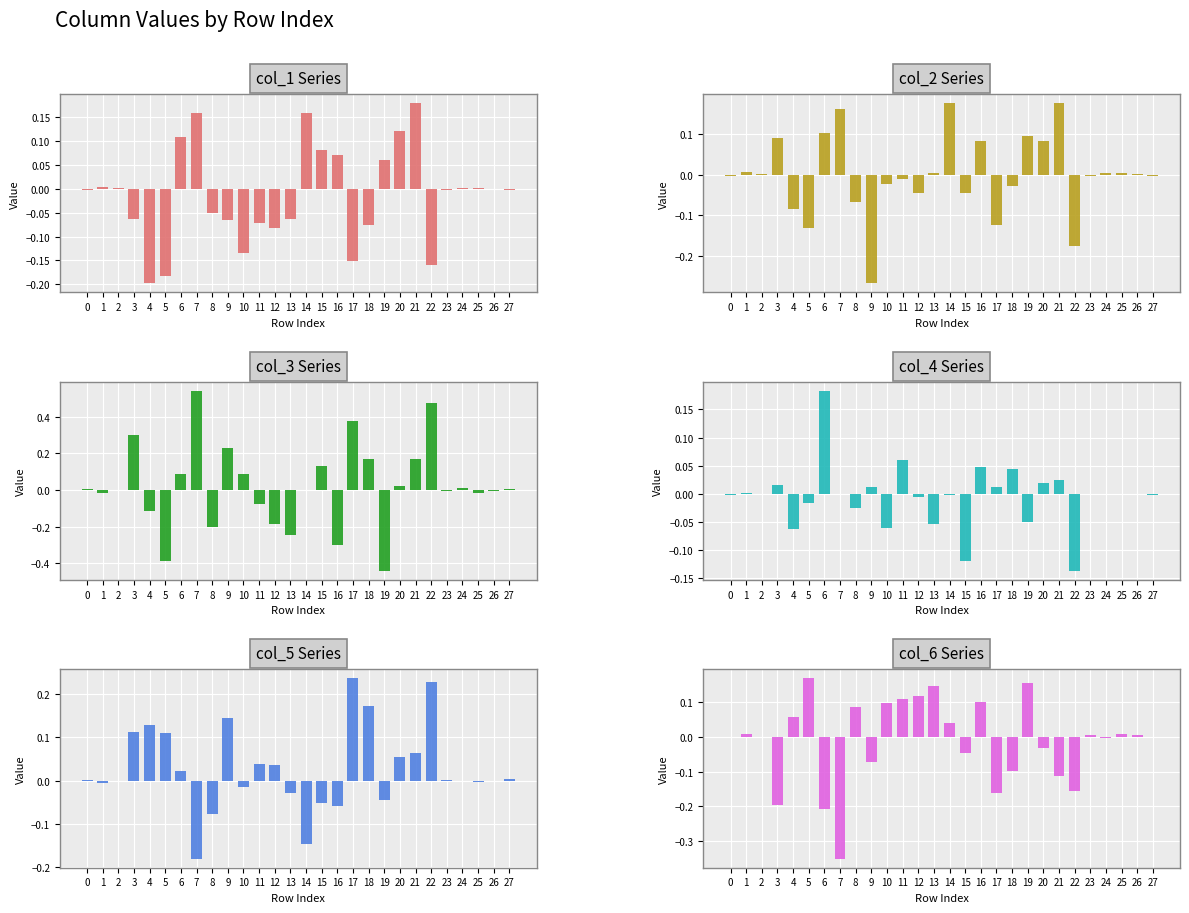

The value of col_4 at 16 is 0.0. True or false?

True